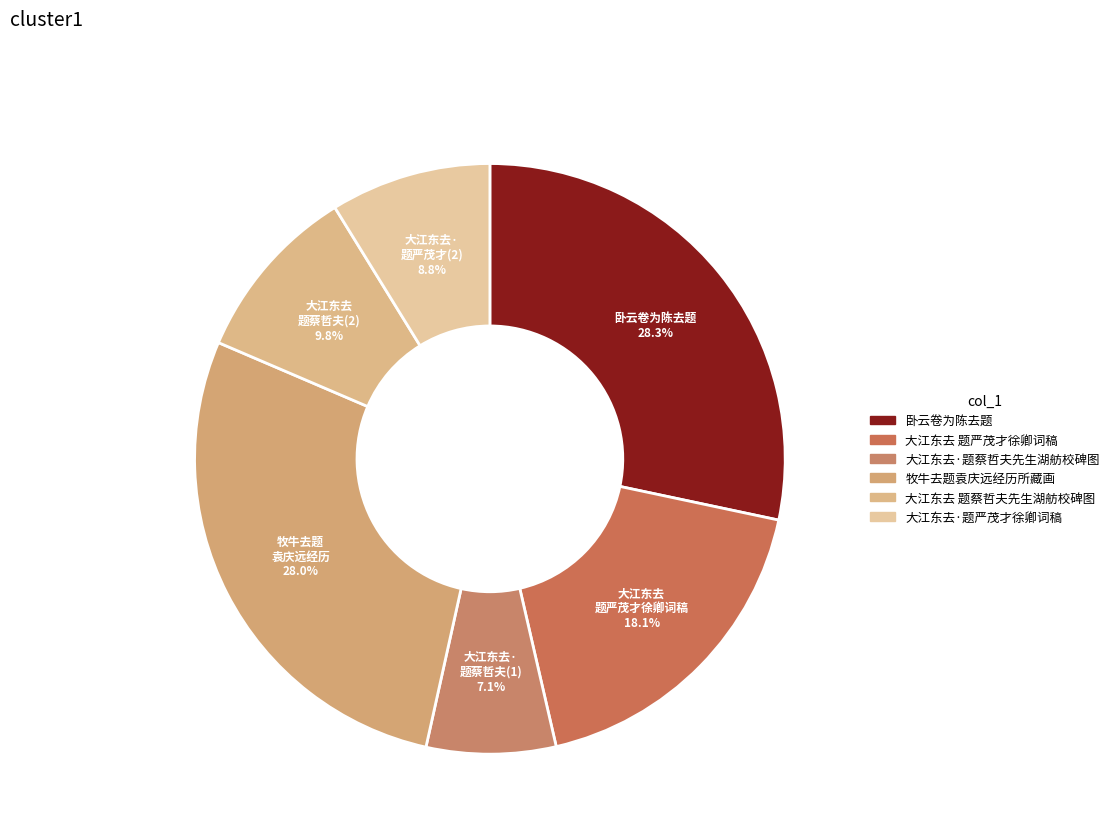

How many segments does this pie chart have?

6